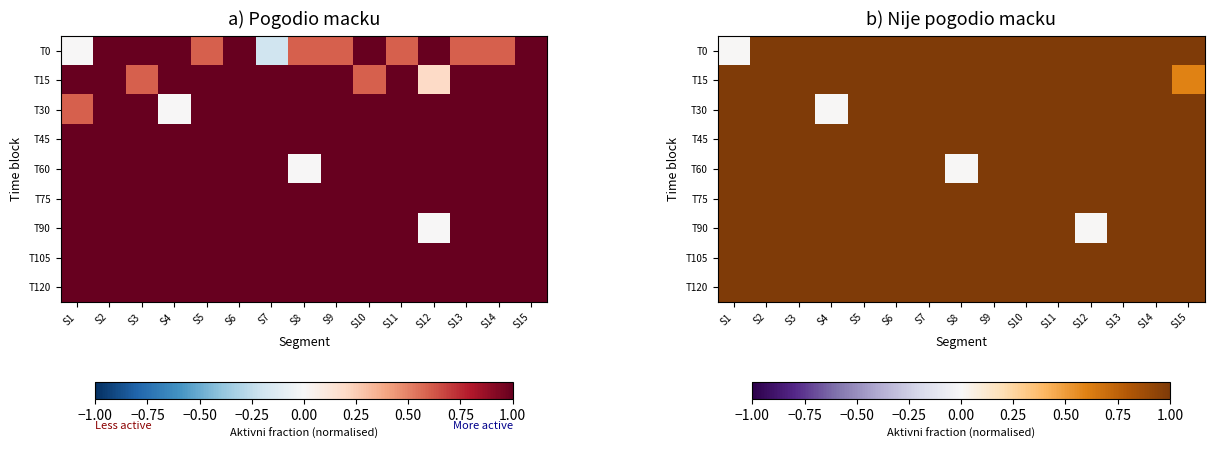

Is it true that T0 equals 1.0 at S11?

True